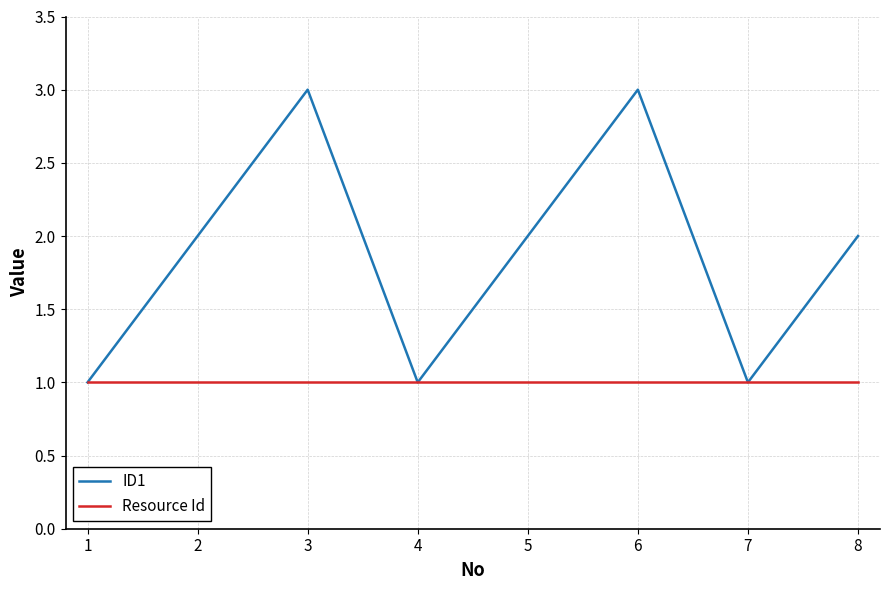

List the series in order of their overall mean, highest first.

ID1, Resource Id